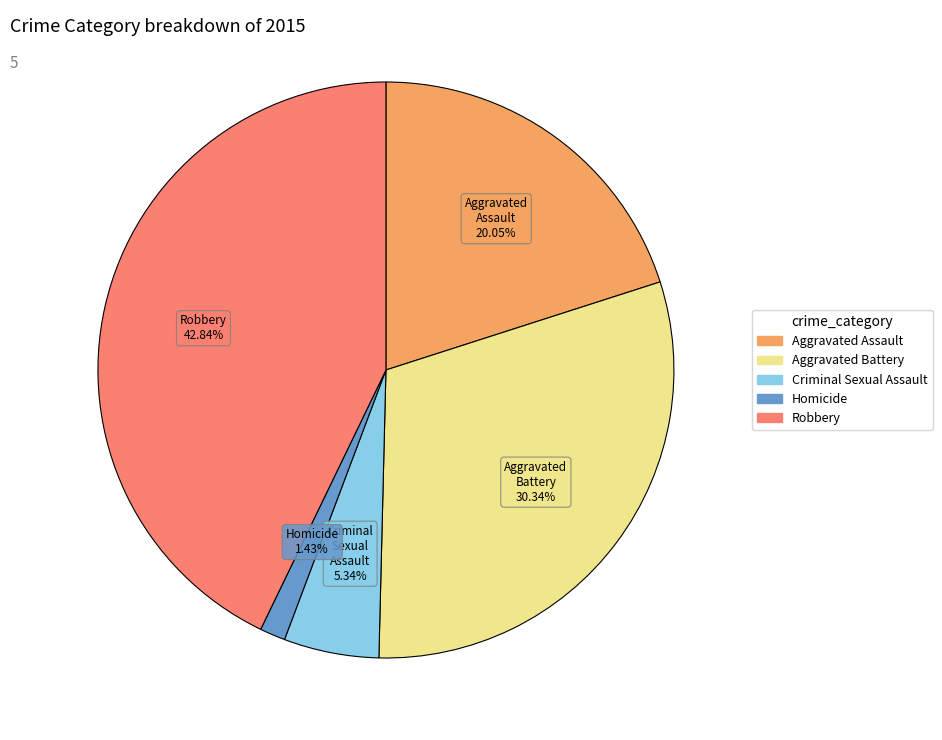

Do Criminal Sexual Assault and Aggravated Assault together represent more than half of the pie?

No